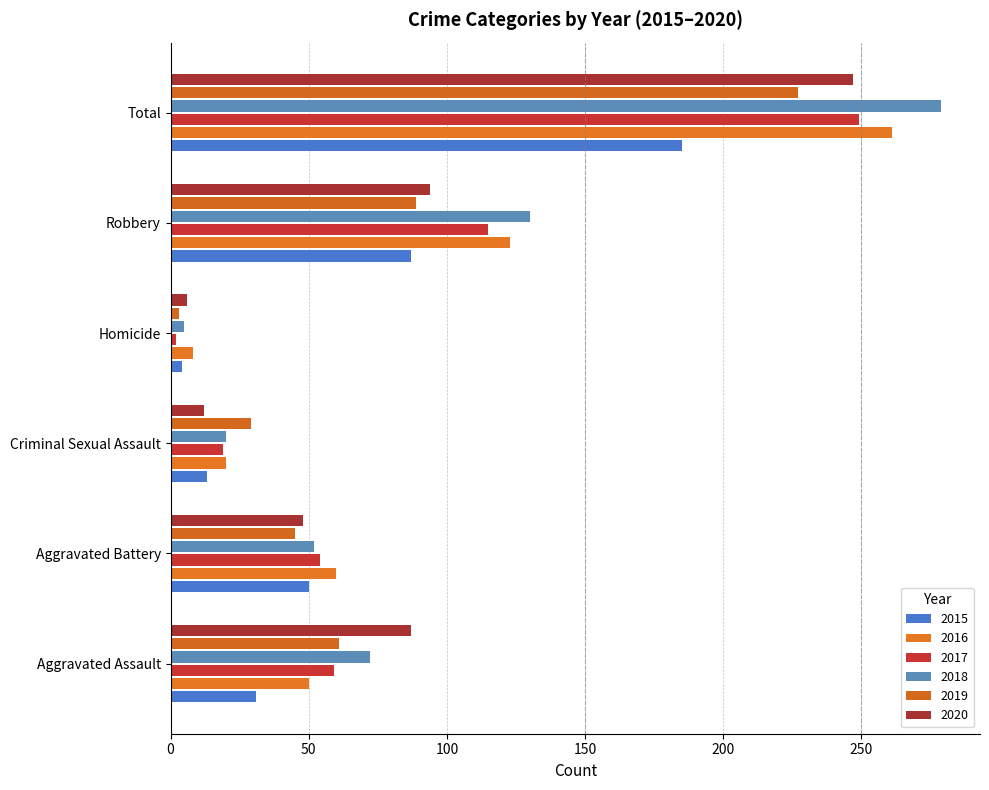

List the series in order of their peak value, highest first.

2018, 2016, 2017, 2020, 2019, 2015